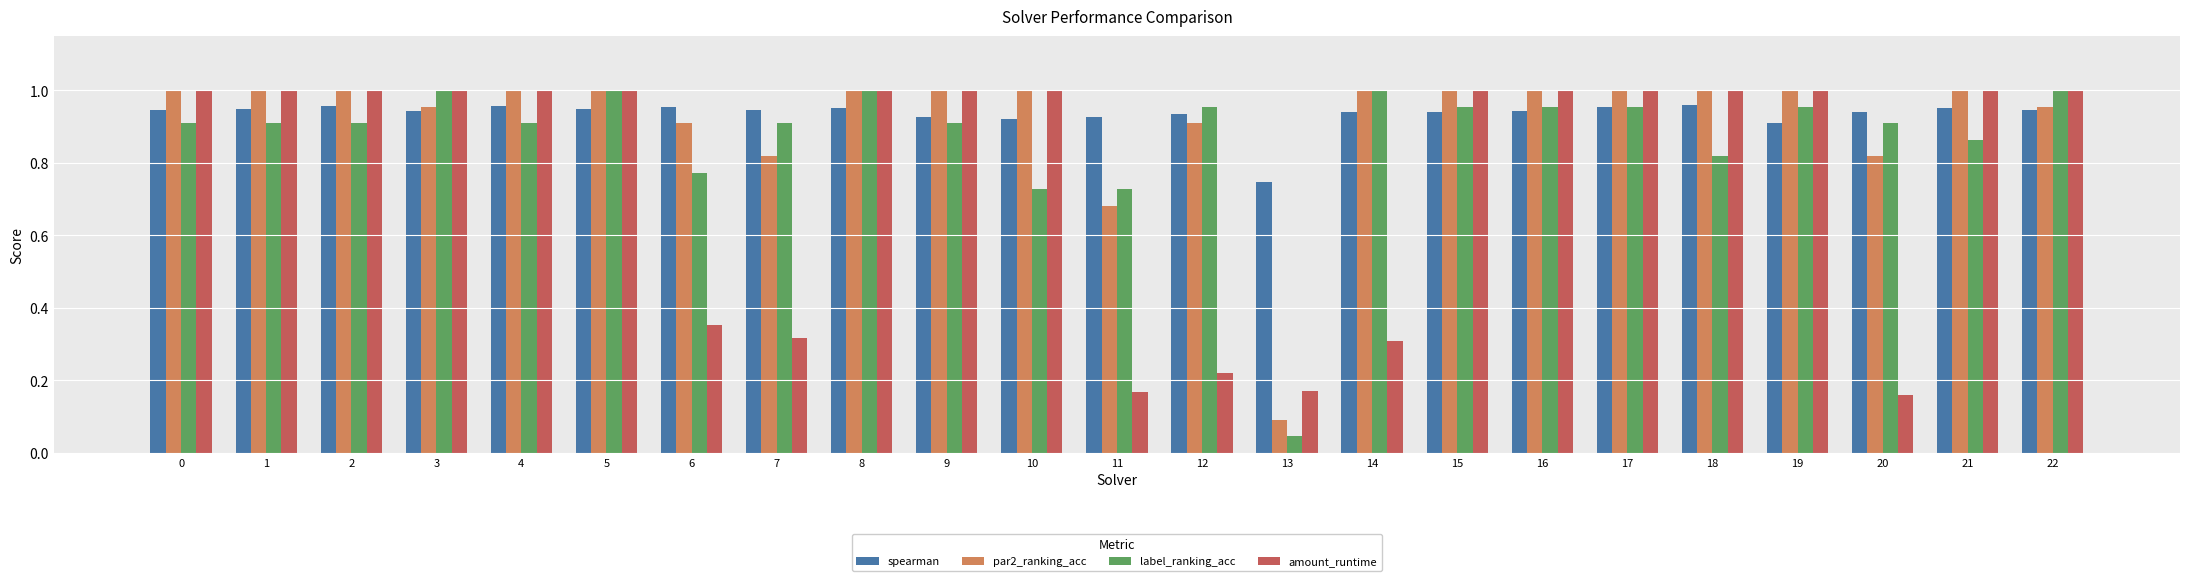

Does the chart contain stacked bars?

No